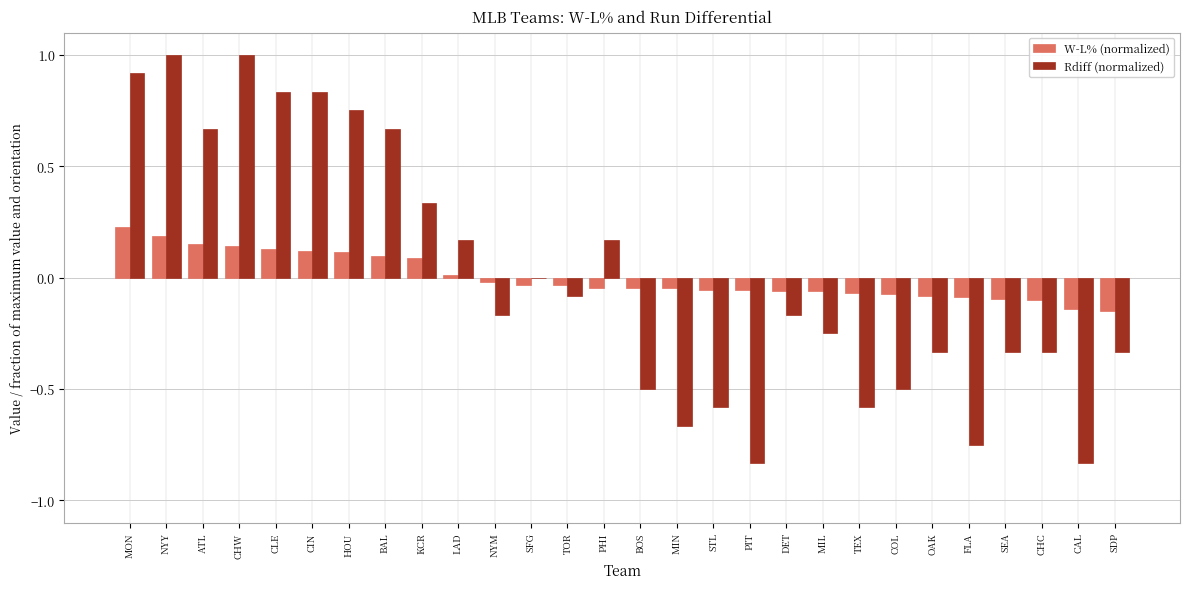

What is the total value across all series at PIT?

-0.9